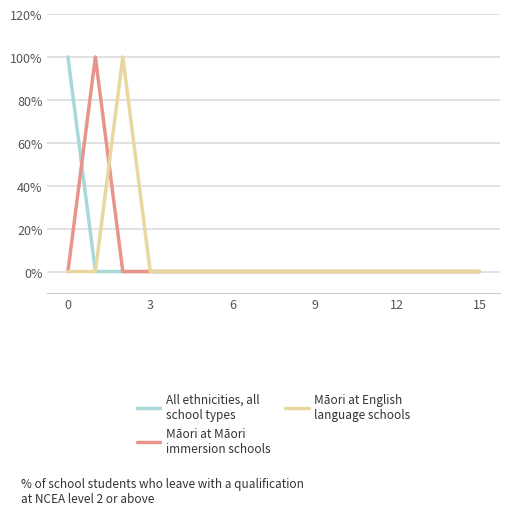

Is this an area chart (filled region under the line)?

No